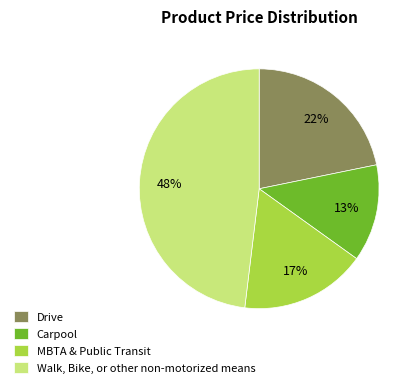

True or false: Walk, Bike, or other non-motorized means accounts for 48% of the total.

True